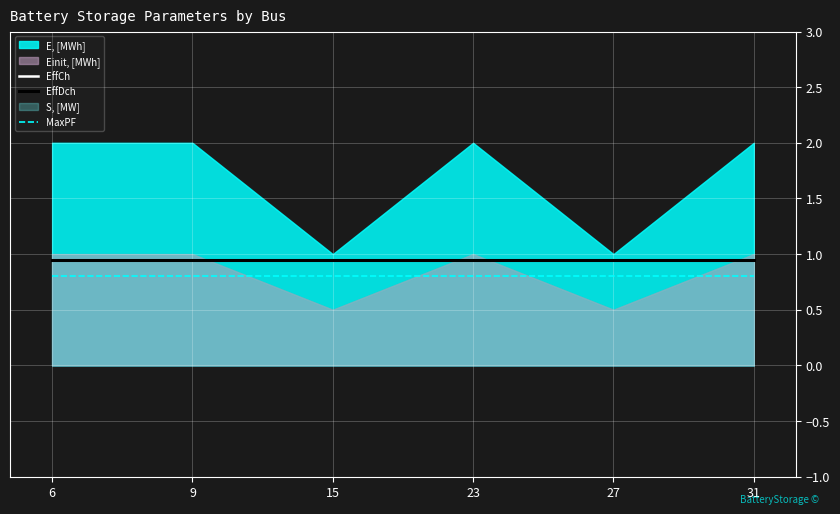

At which category is the sum across all series the highest?

6